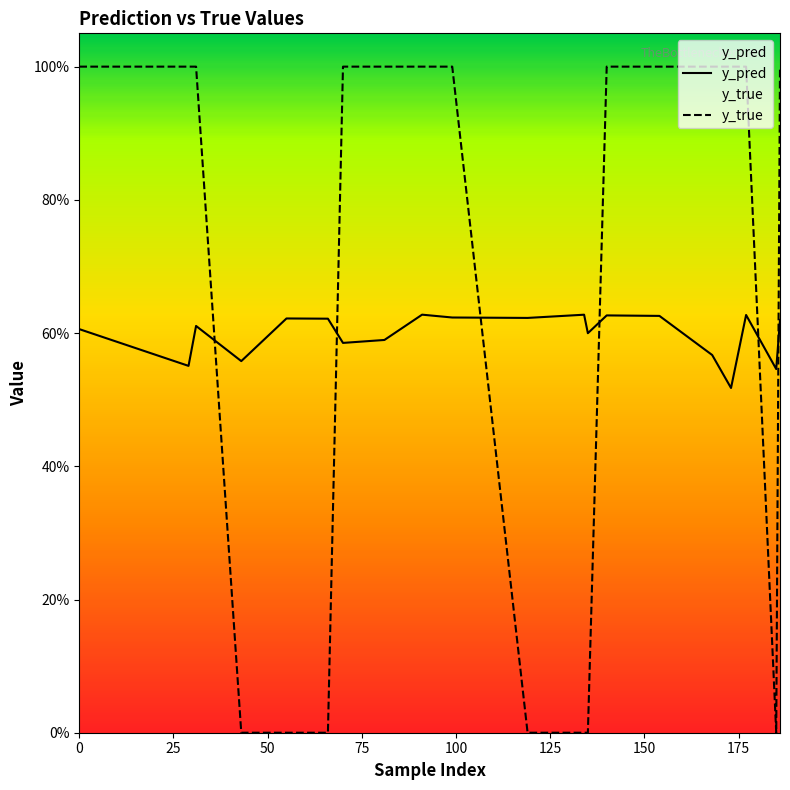

How many series are shown in this chart?

2